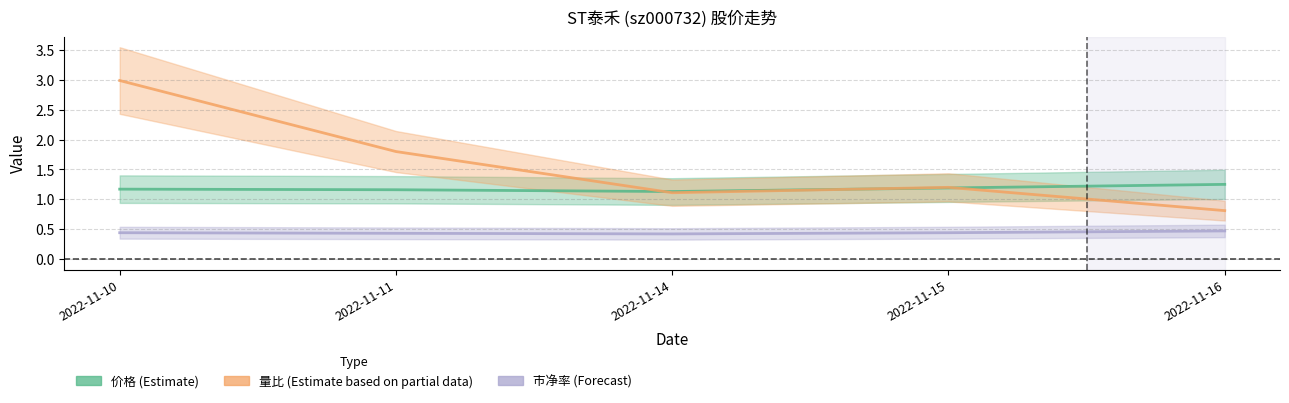

What is the spread (max minus min) of values at 2022-11-10?

2.6